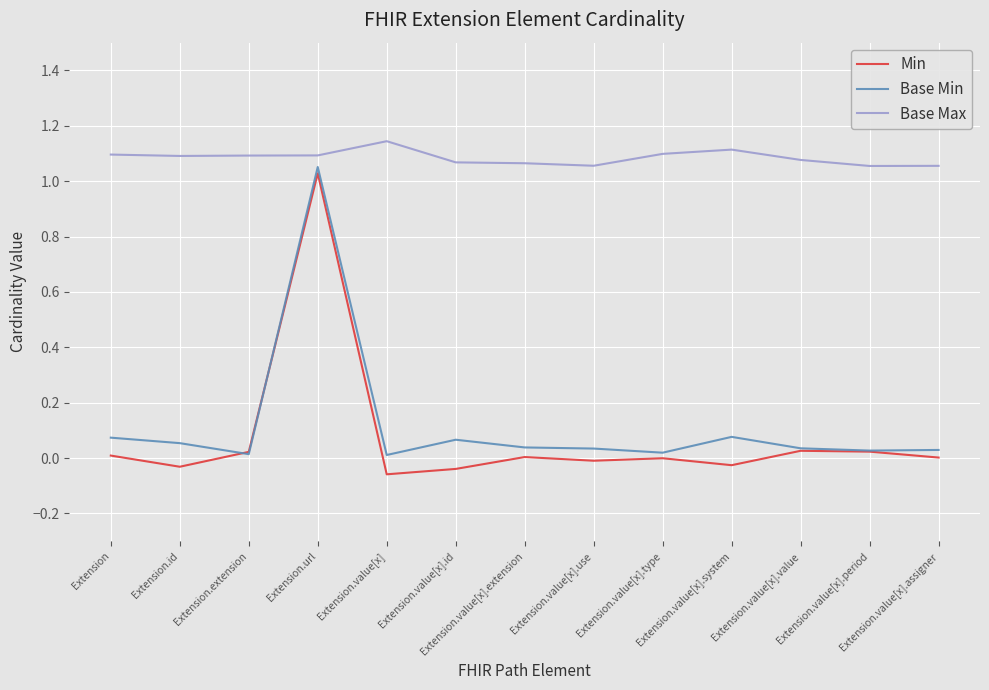

List the series in order of their peak value, highest first.

Base Max, Base Min, Min